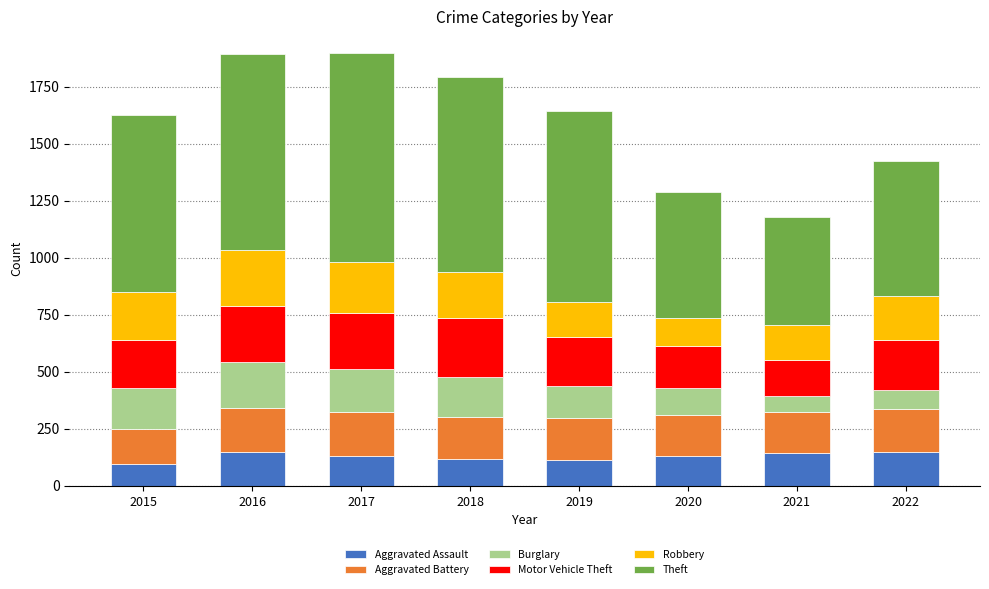

What is the maximum value for Aggravated Assault?

146